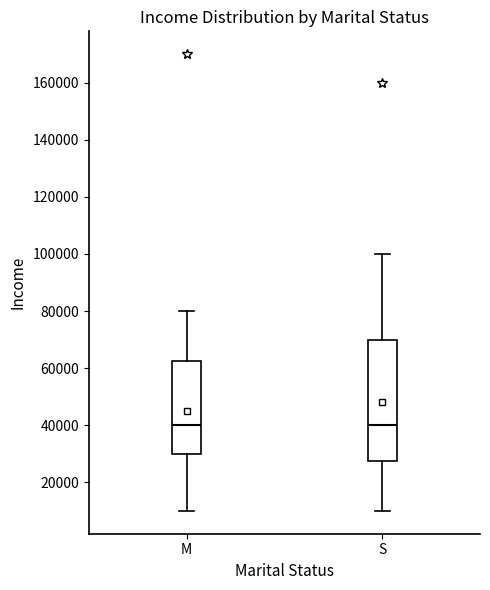

Where does the upper whisker of the box for S end on the y-axis? The values are not printed on the chart, so give them approximately, as read against the axis.

100000